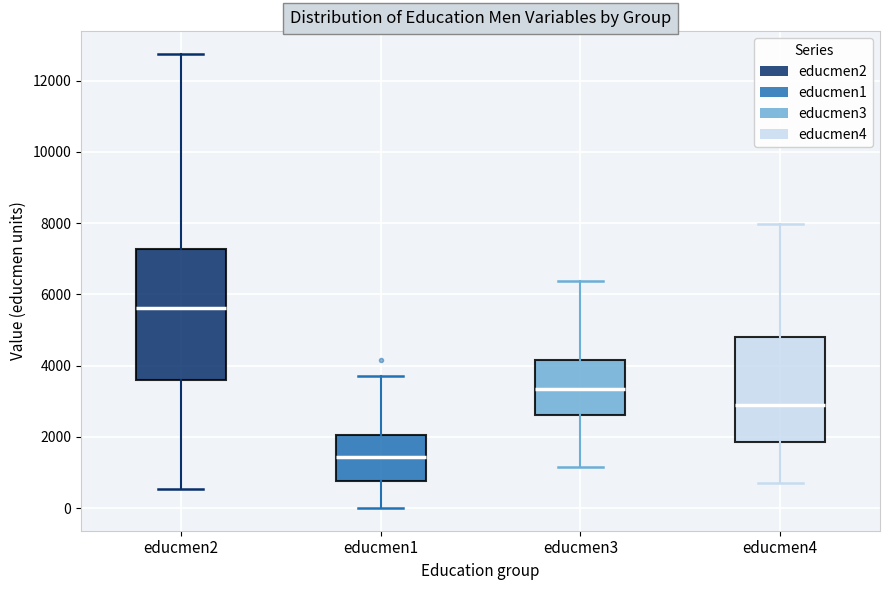

Which box has the highest median line?

educmen2